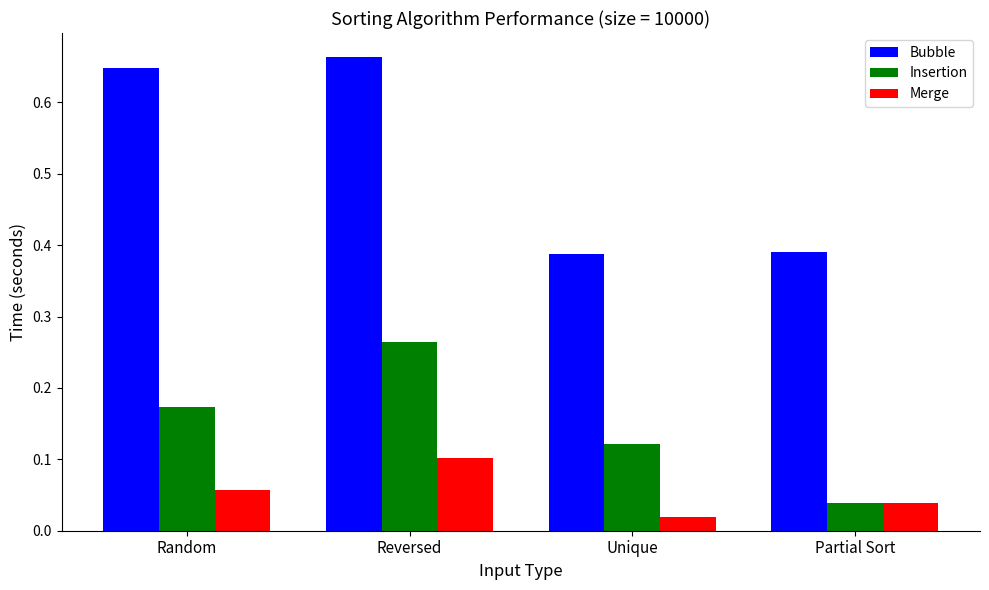

Which series changed the most between Unique and Partial Sort?

Insertion